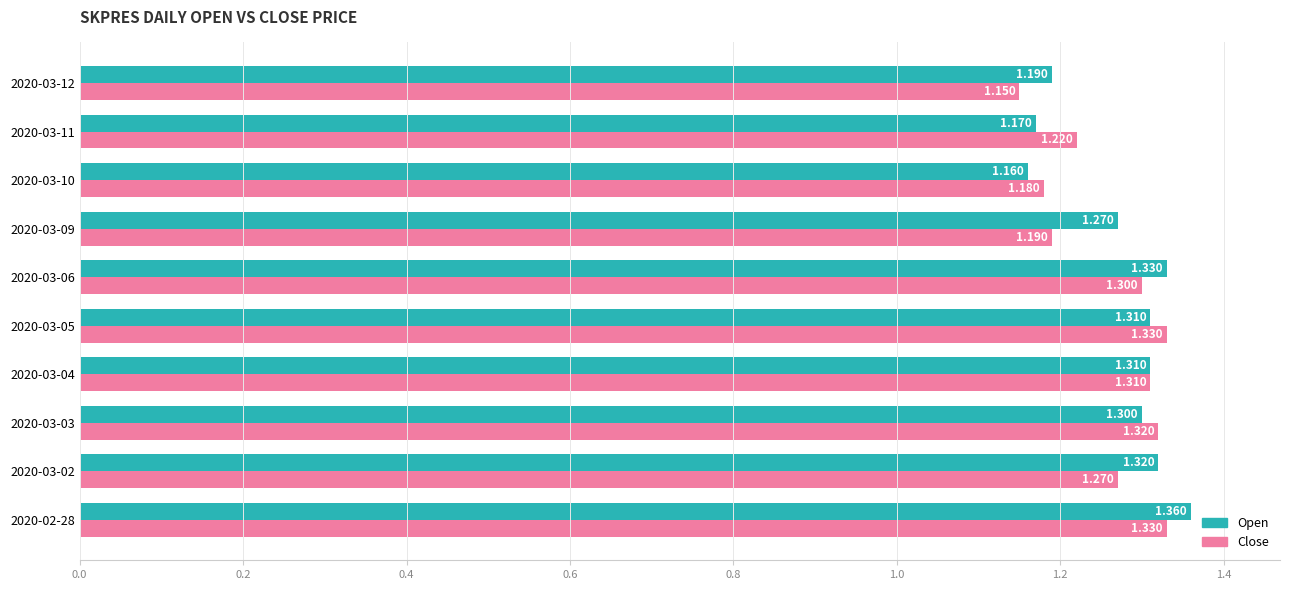

Reading right to left, list all the values displayed in this chart.

open: 1.2	1.2	1.2	1.3	1.3	1.3	1.3	1.3	1.3	1.4
close: 1.1	1.2	1.2	1.2	1.3	1.3	1.3	1.3	1.3	1.3